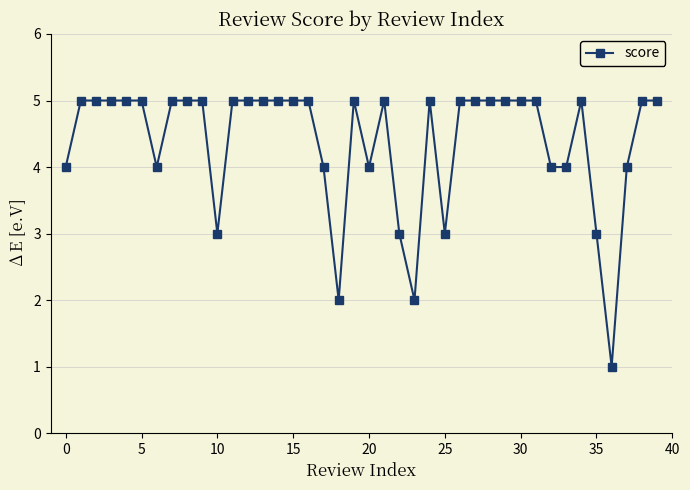

What is the difference between the second highest and second lowest values?

3